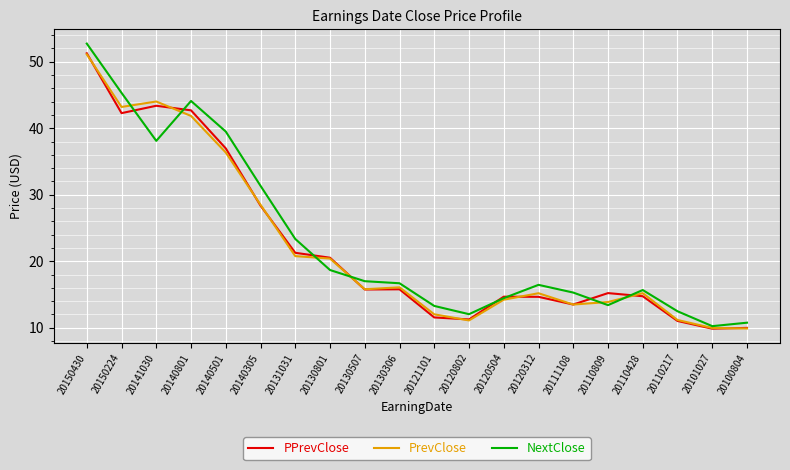

Which series changed the most between 20140801 and 20130306?

NextClose